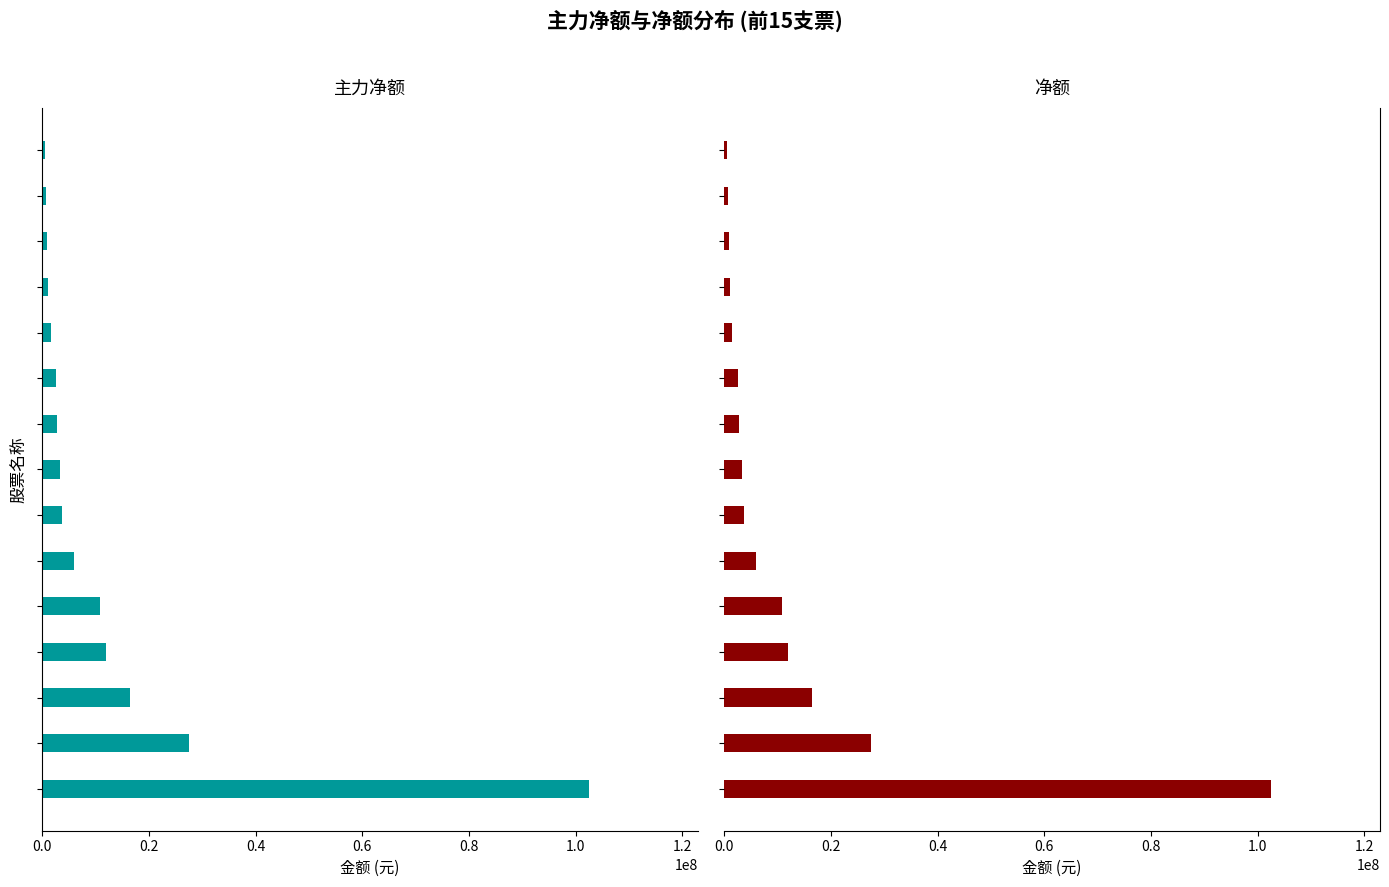

What is the difference between the maximum and second lowest values in the 净额 series?

101777579